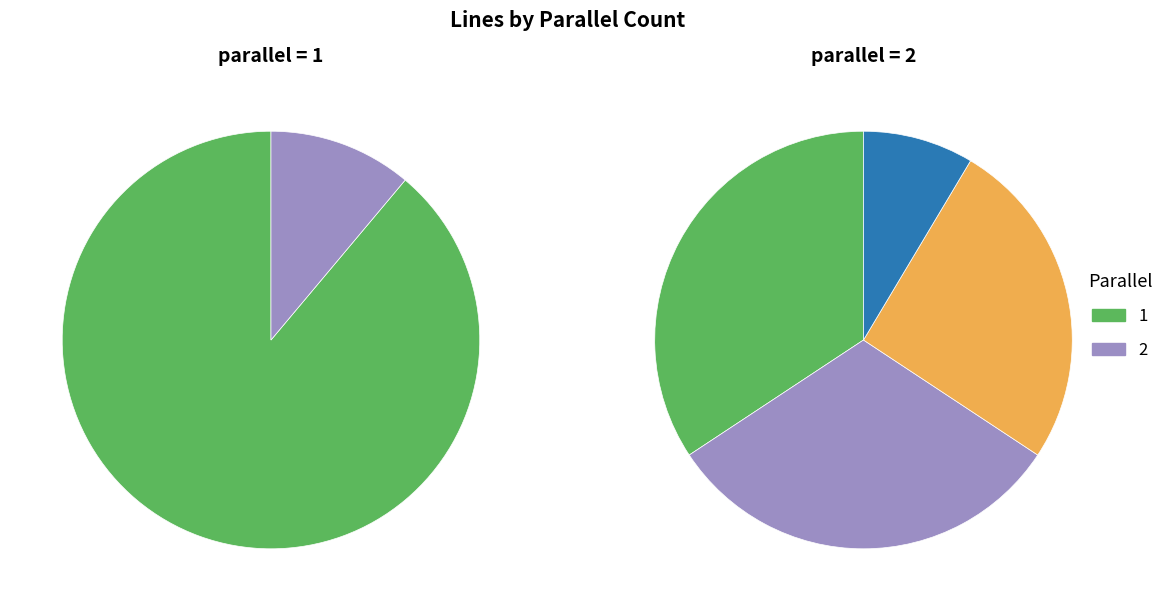

Does 2 represent more than half of the total?

No